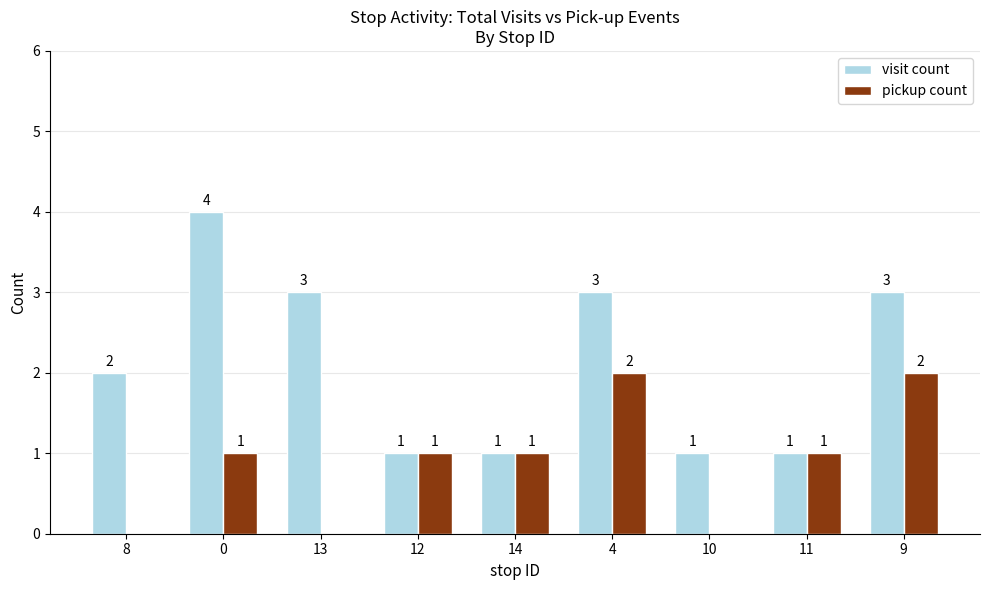

What is the greatest value displayed?

4